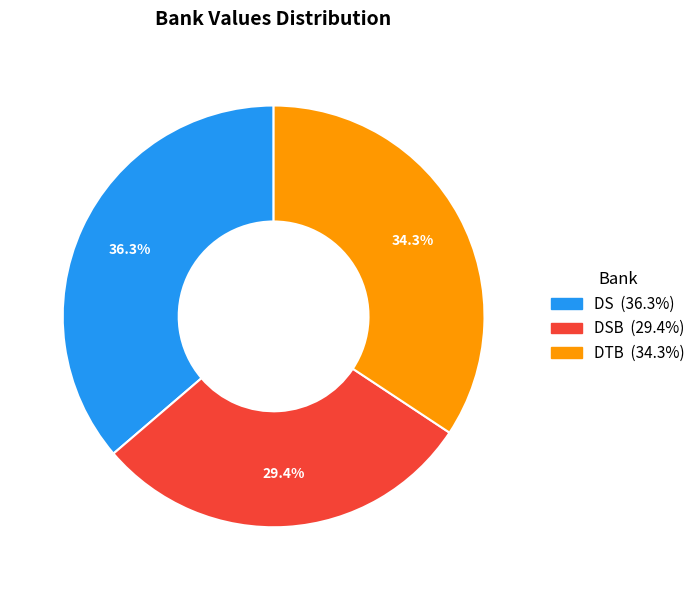

Is there any slice that represents more than half of the pie?

No